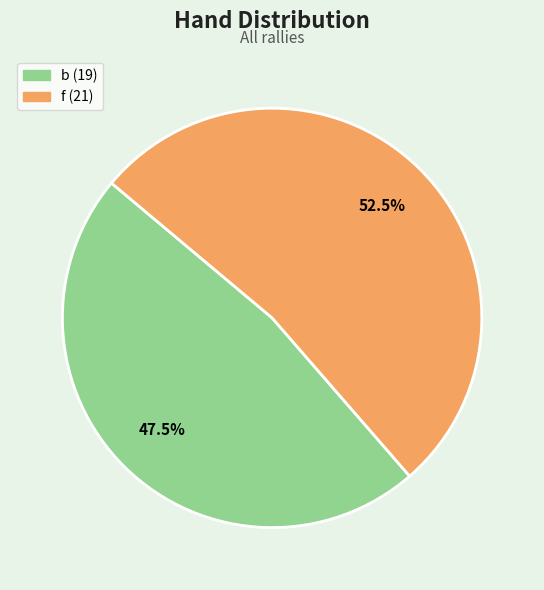

Approximately how many times larger is the value at b compared to f?

0.9